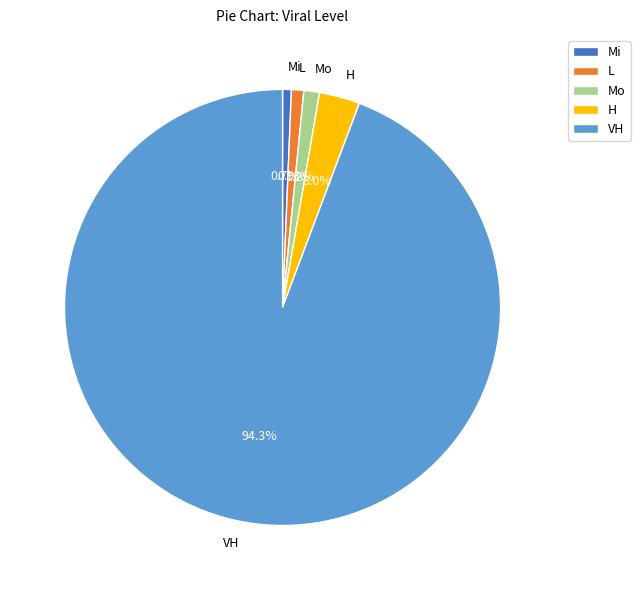

Between Mo and H, which is larger?

H